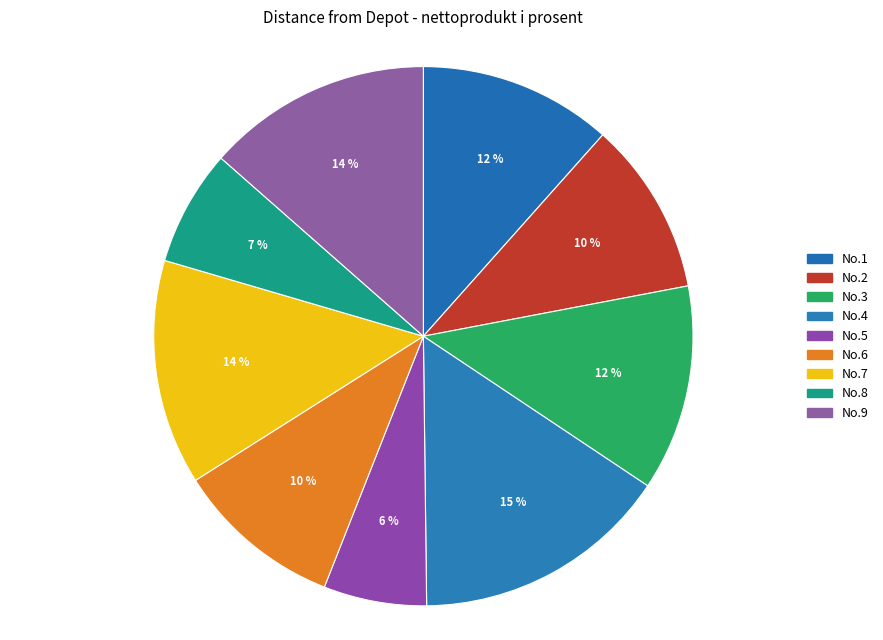

Do No.6 and No.4 together represent more than half of the pie?

No